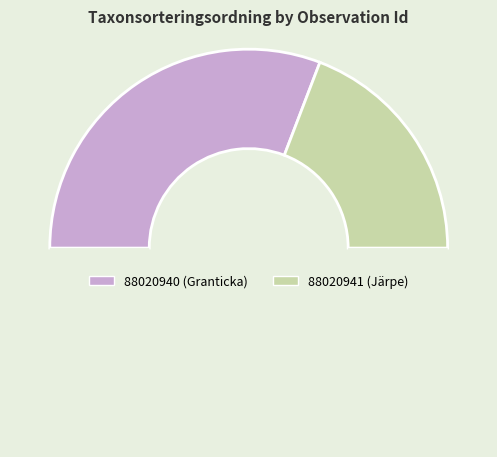

How many slices are in this pie chart?

3